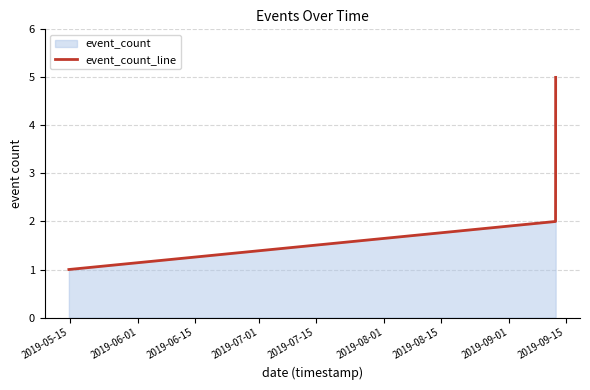

Reading left to right, transcribe all the data shown in this chart.

1	2	3	4	5